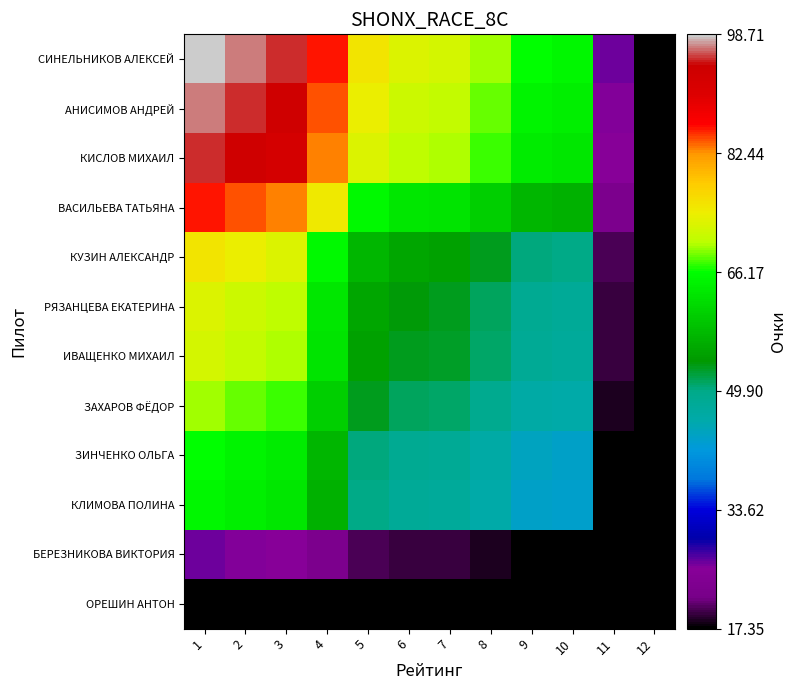

At how many categories does at least one series exceed 74?

5